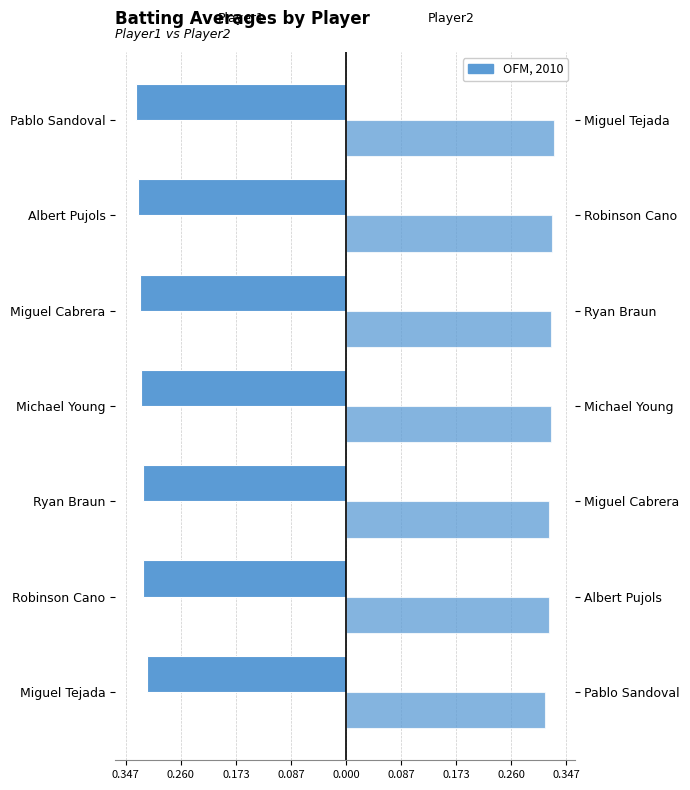

What value does the Batting Average1 series have at Pablo Sandoval?

-0.3